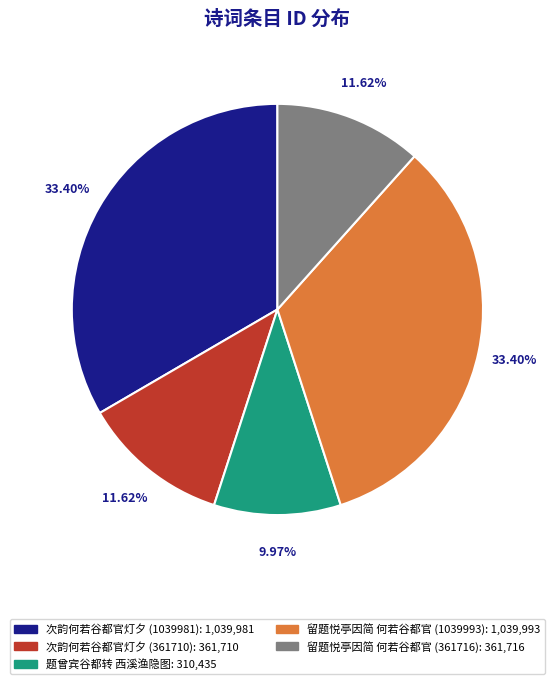

Is there any slice that represents more than half of the pie?

No